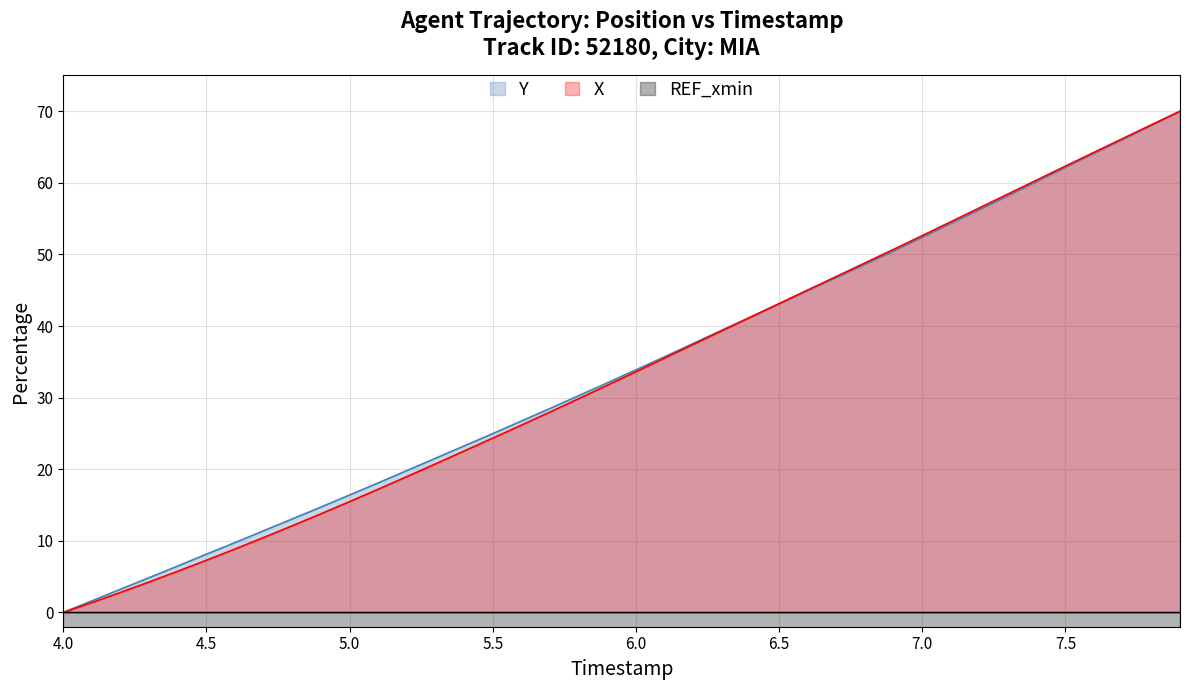

What is the maximum value for Y?

70.0